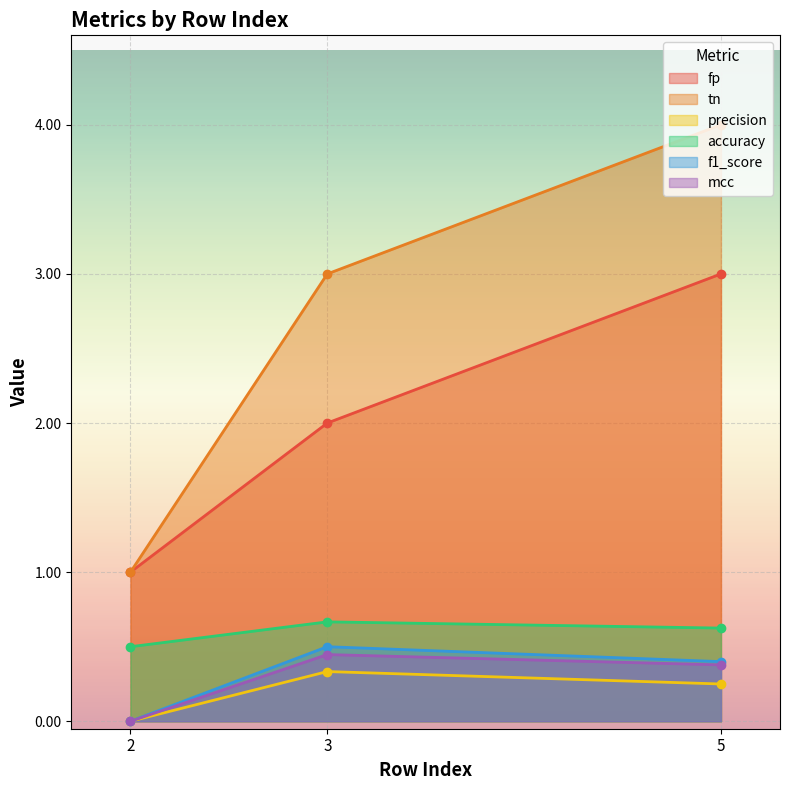

Count the f1_score values in the range 0 to 1.

3